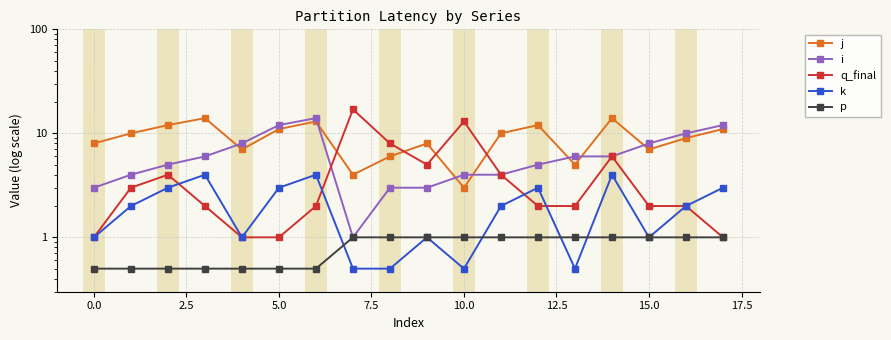

Is the value of j at 0.0 greater than the value of p at 10.0?

Yes